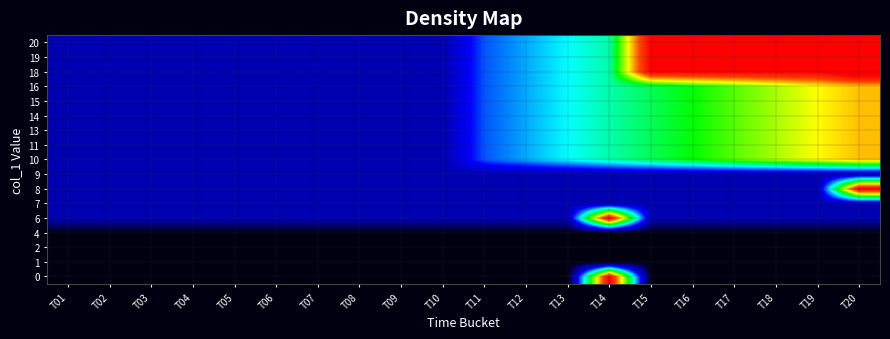

At how many categories does at least one series exceed 0?

20